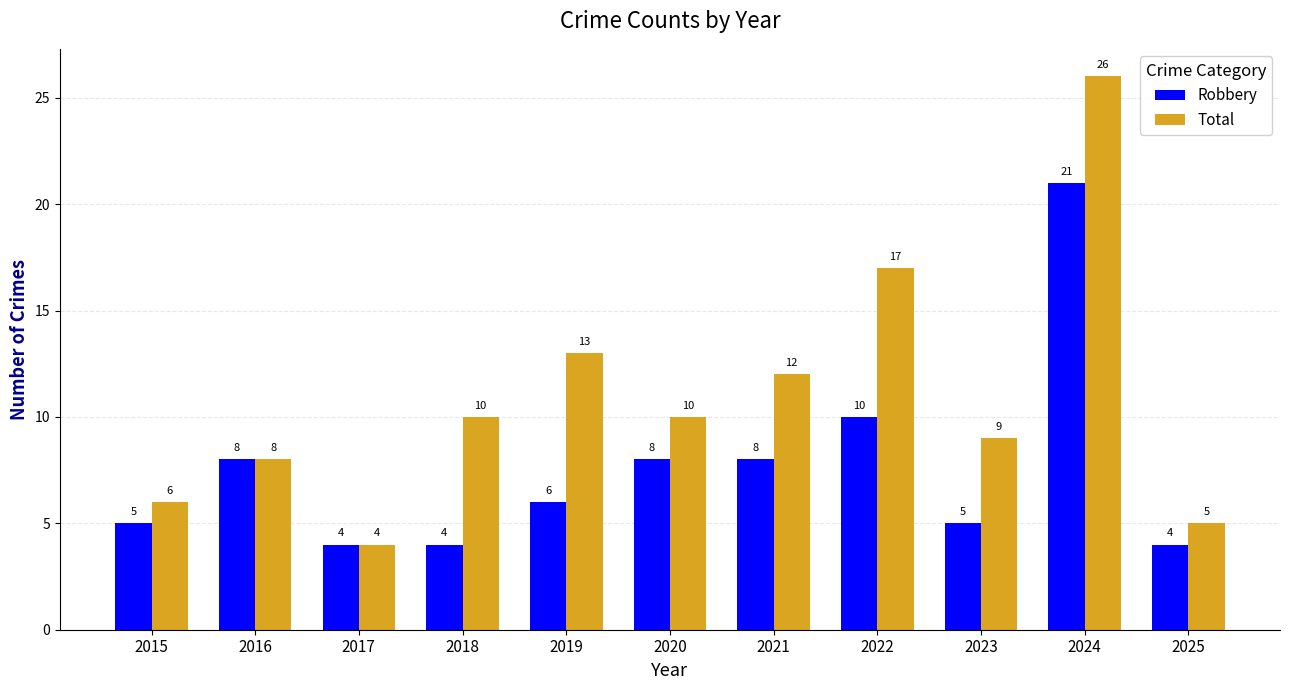

How many values in the Robbery series are below 6?

5